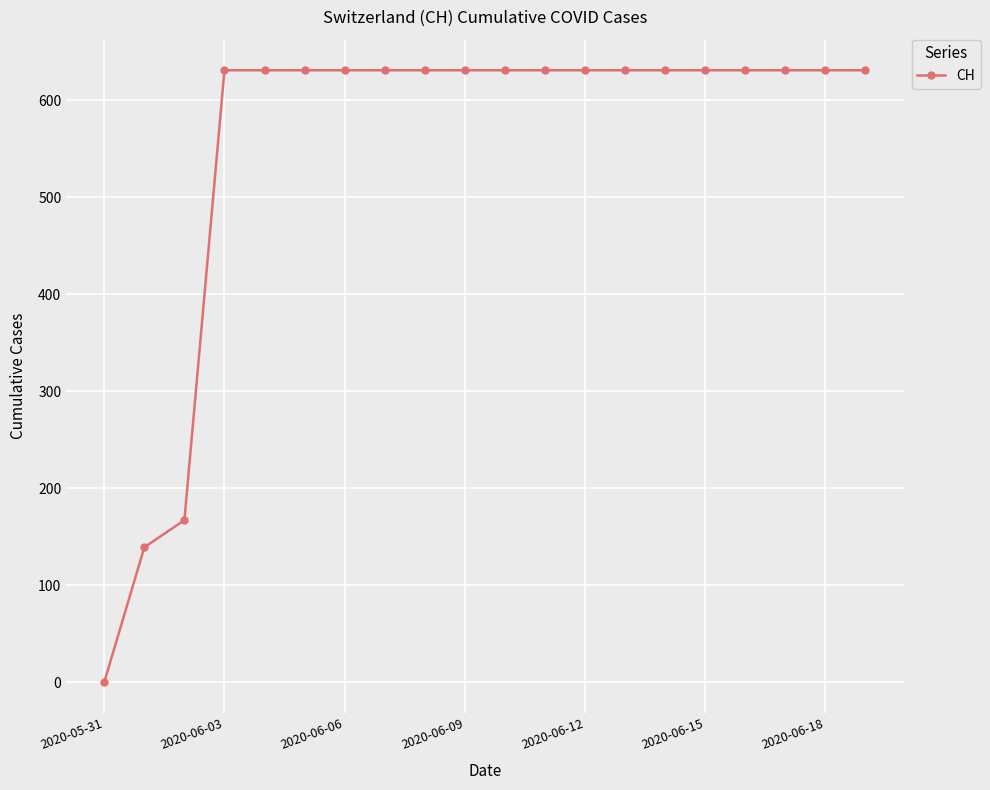

How many positive values are there?

19